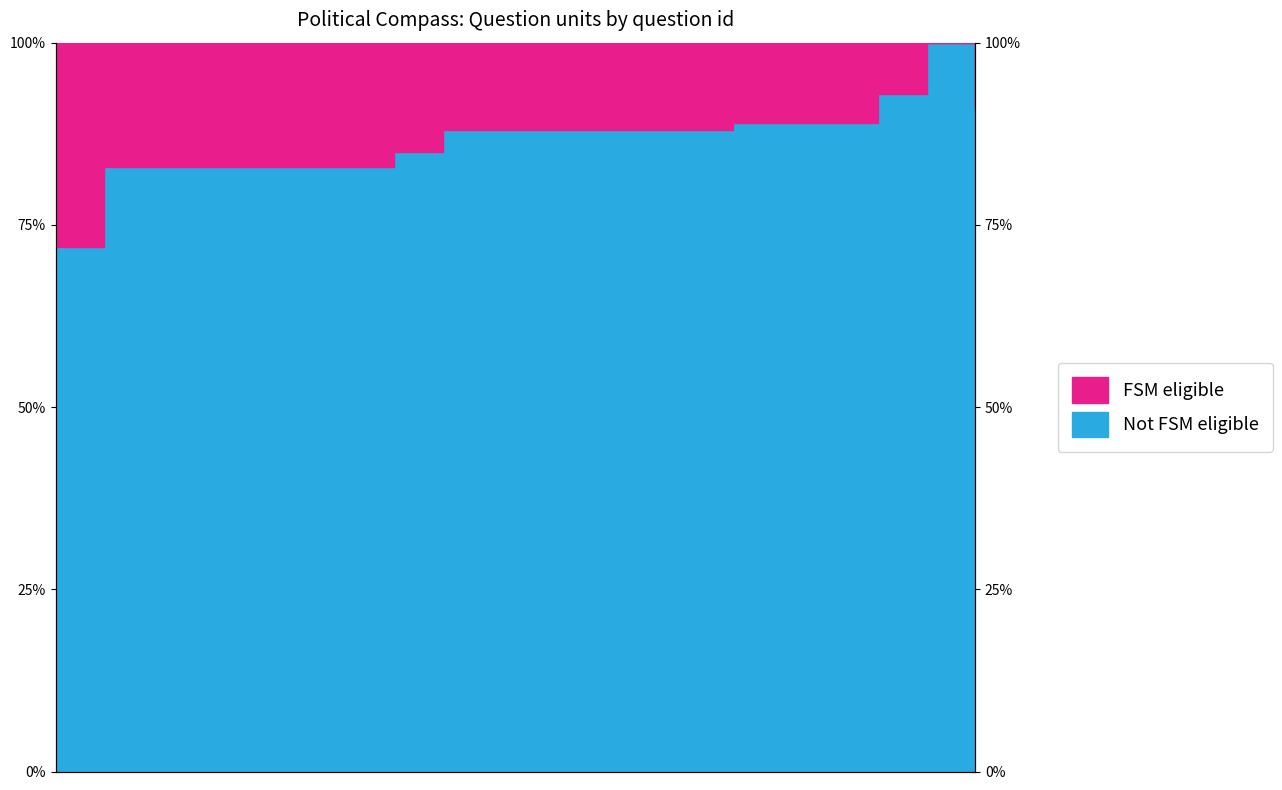

List the labels in order of value, smallest first.

1, 2, 3, 4, 5, 6, 7, 8, 9, 10, 11, 12, 13, 14, 15, 16, 17, 20, 18, 19